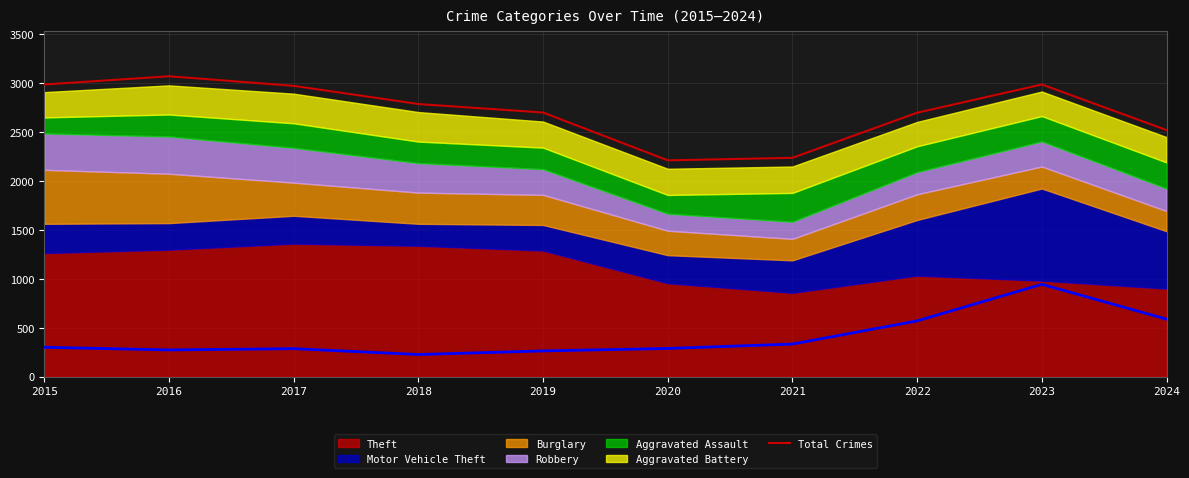

At which label is the value closest to 2641?

2022